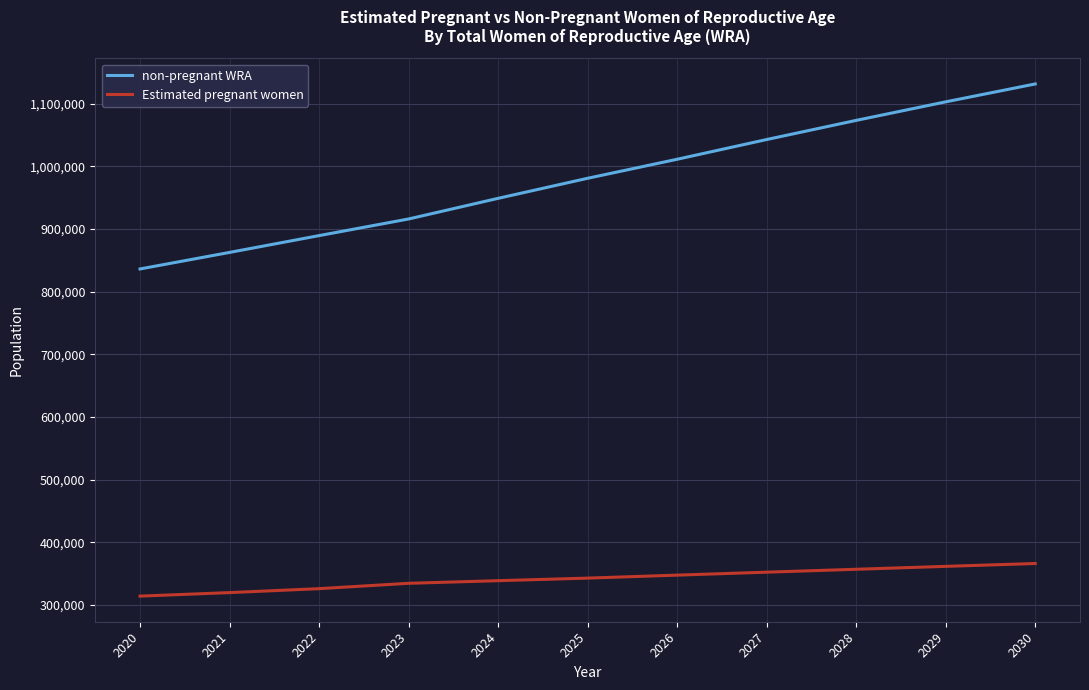

Is the value of non-pregnant WRA at 2028 greater than the value of Estimated pregnant women at 2023?

Yes